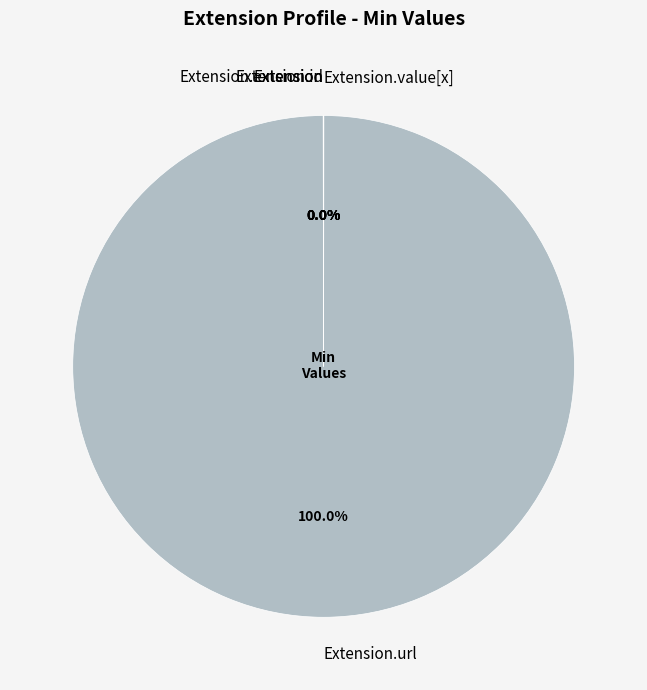

Is there any slice that represents more than half of the pie?

Yes